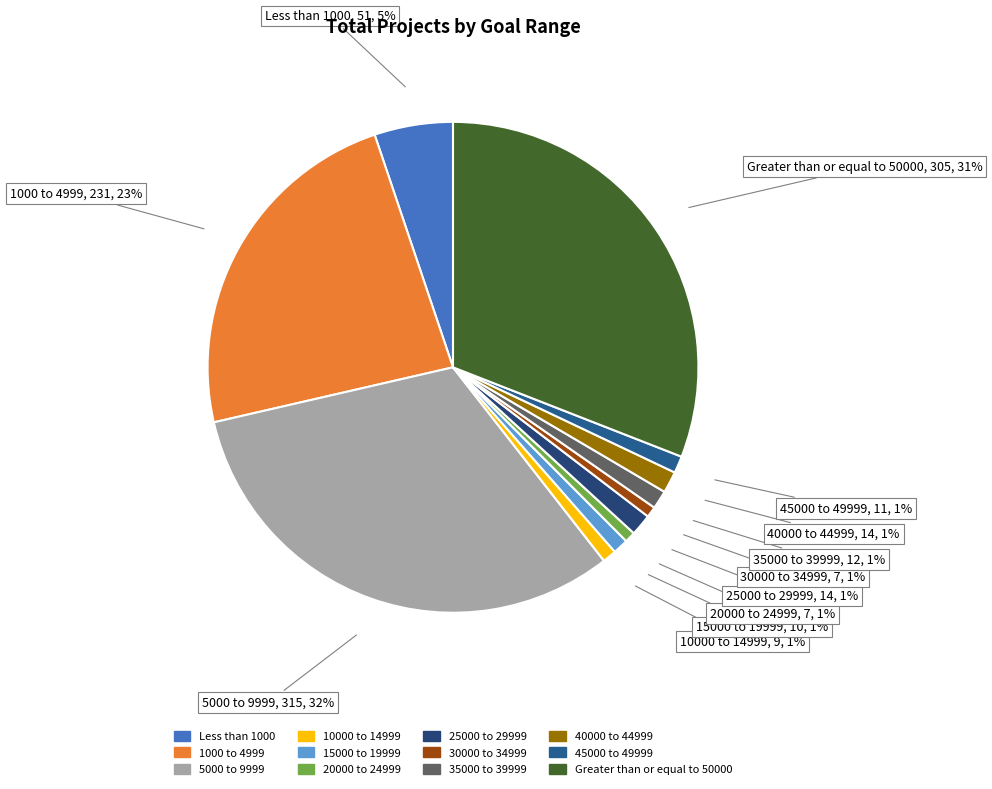

Is the sum of 30000 to 34999 and 45000 to 49999 greater than half?

No